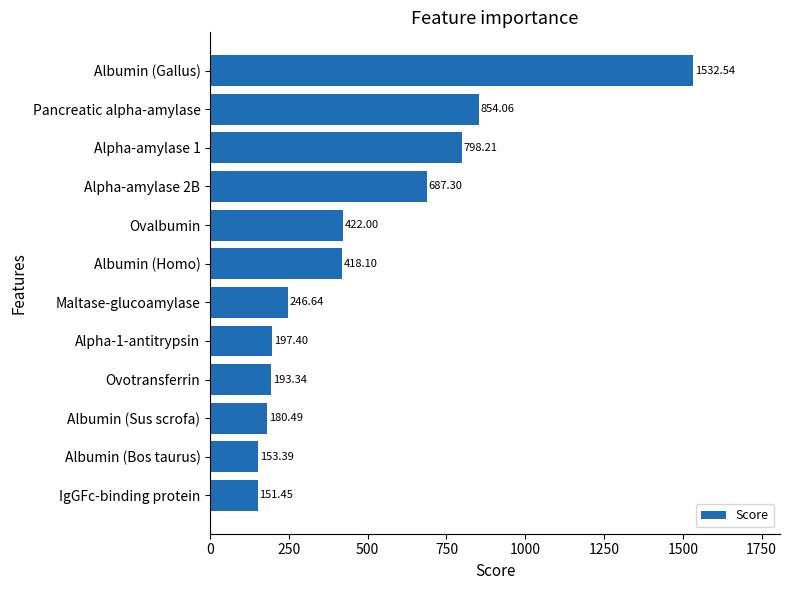

What is the sum of the values at Albumin (Sus scrofa) and Albumin (Homo)?

598.6